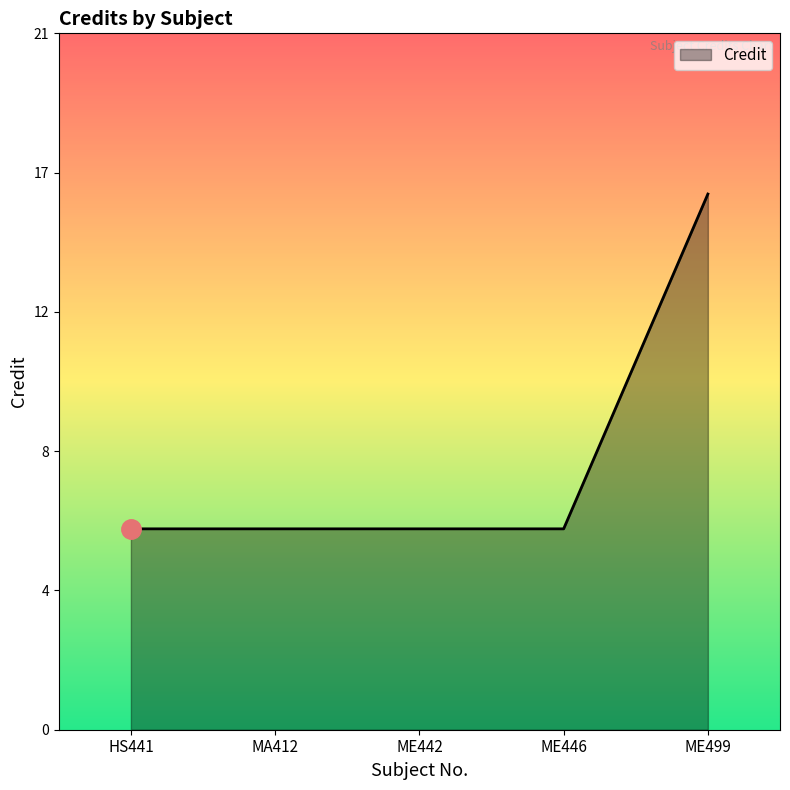

List the labels in order of value, smallest first.

HS441, MA412, ME442, ME446, ME499